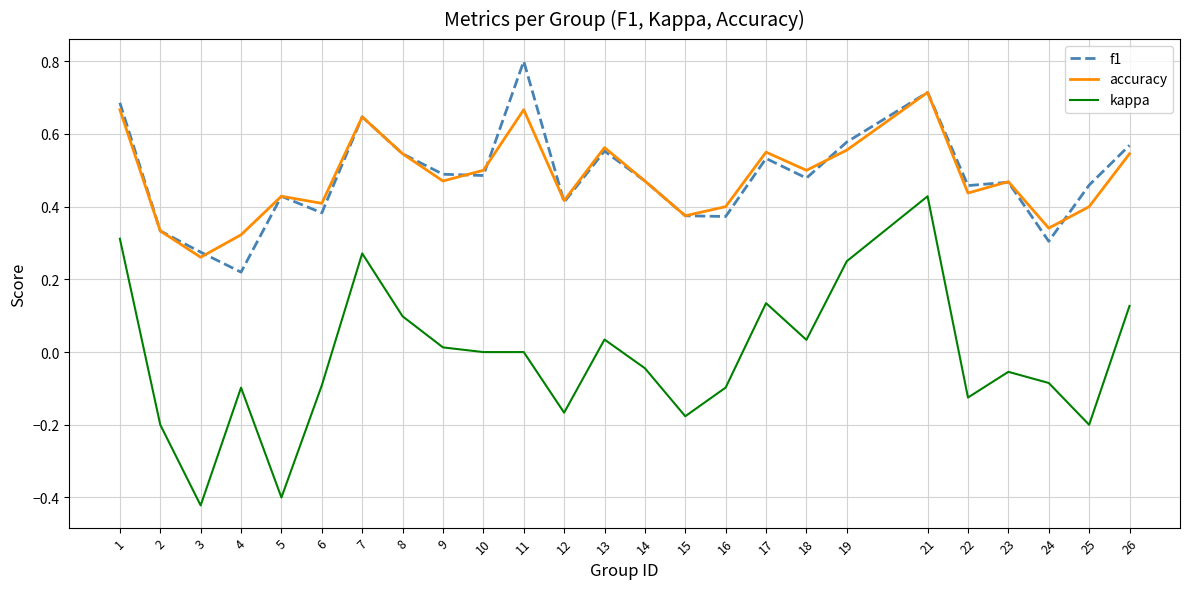

True or false: kappa and accuracy intersect in this chart.

False